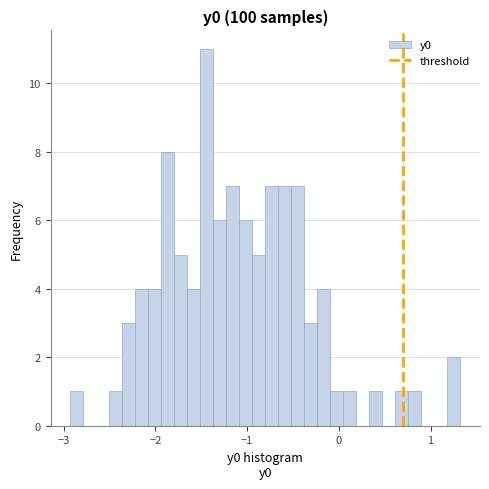

Around what value on the x-axis is the tallest bar? Give the approximate position of its centre, as read against the axis.

-1.4